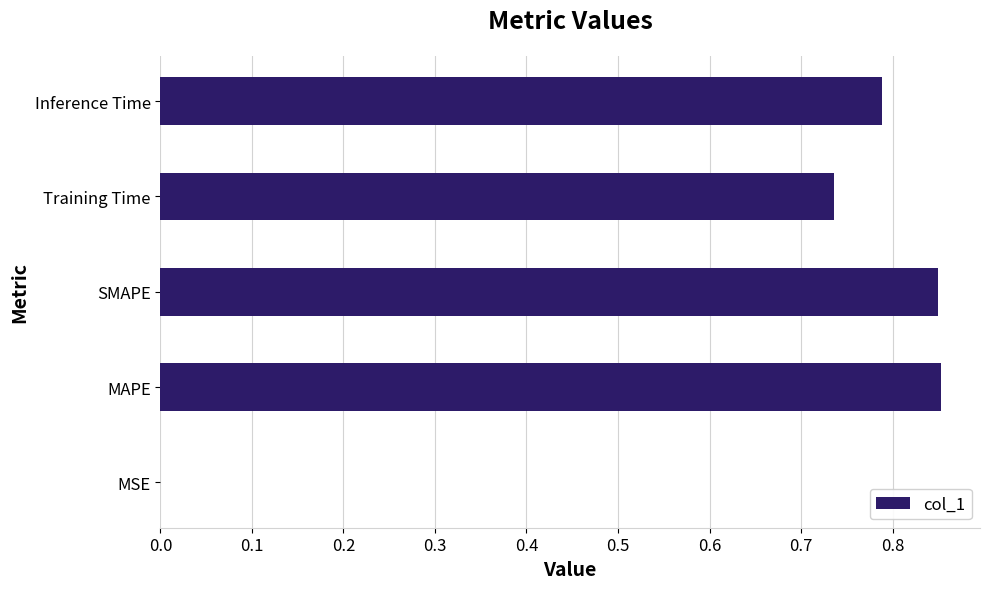

Between Training Time and SMAPE, which is larger?

SMAPE